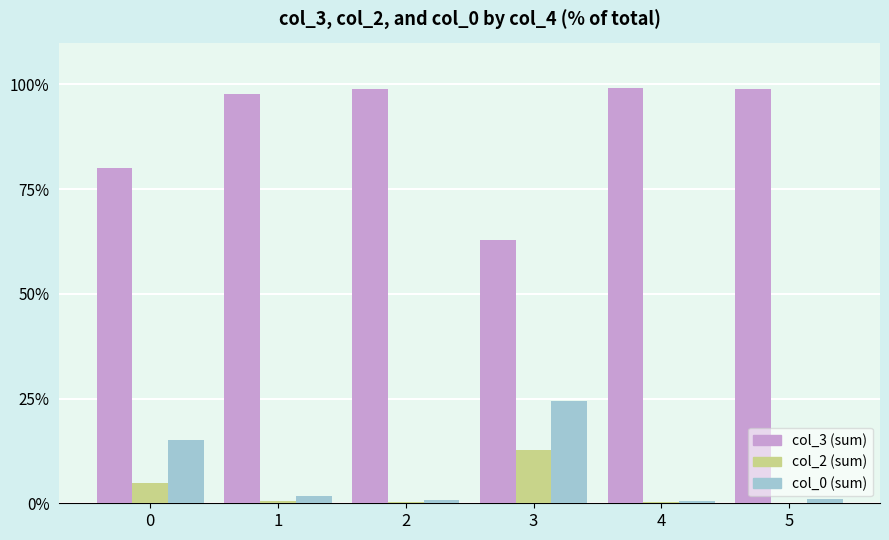

What value does the col_3 (sum) series have at 2?

99.0